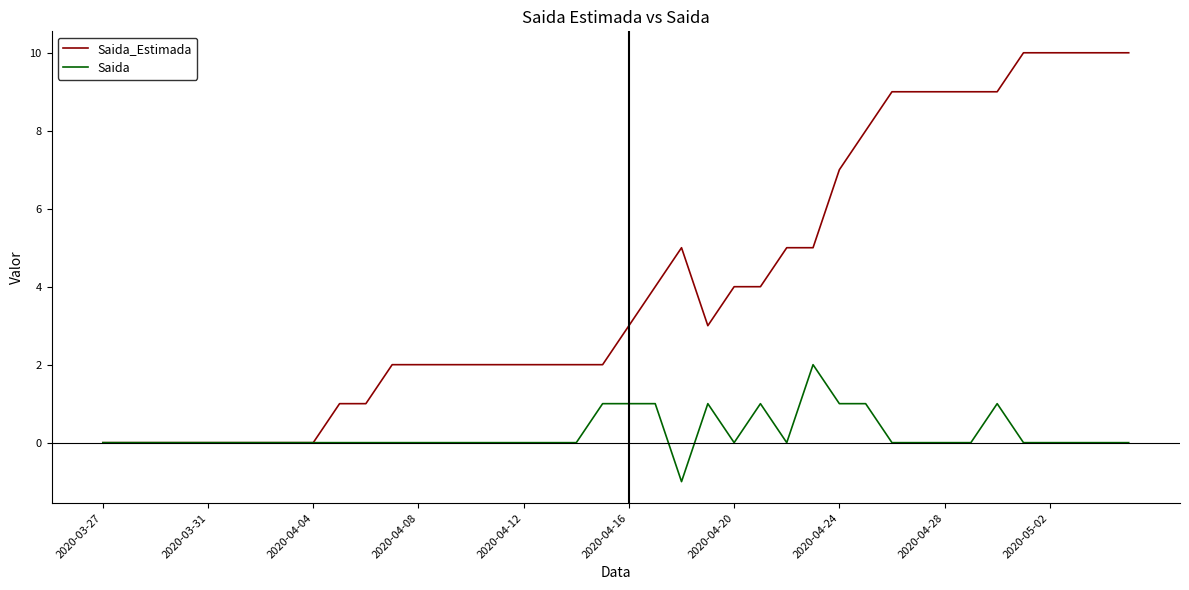

List the series in order of their overall mean, highest first.

Saida_Estimada, Saida